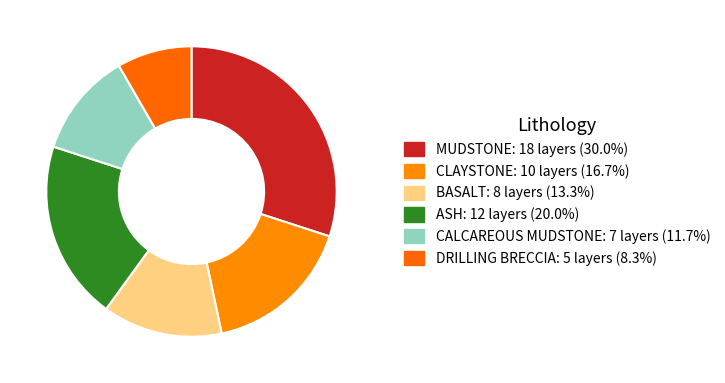

What percentage is the BASALT slice, to the nearest percent?

13%